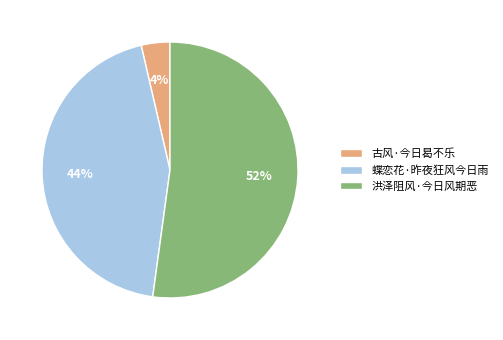

Count the number of slices in the pie.

3